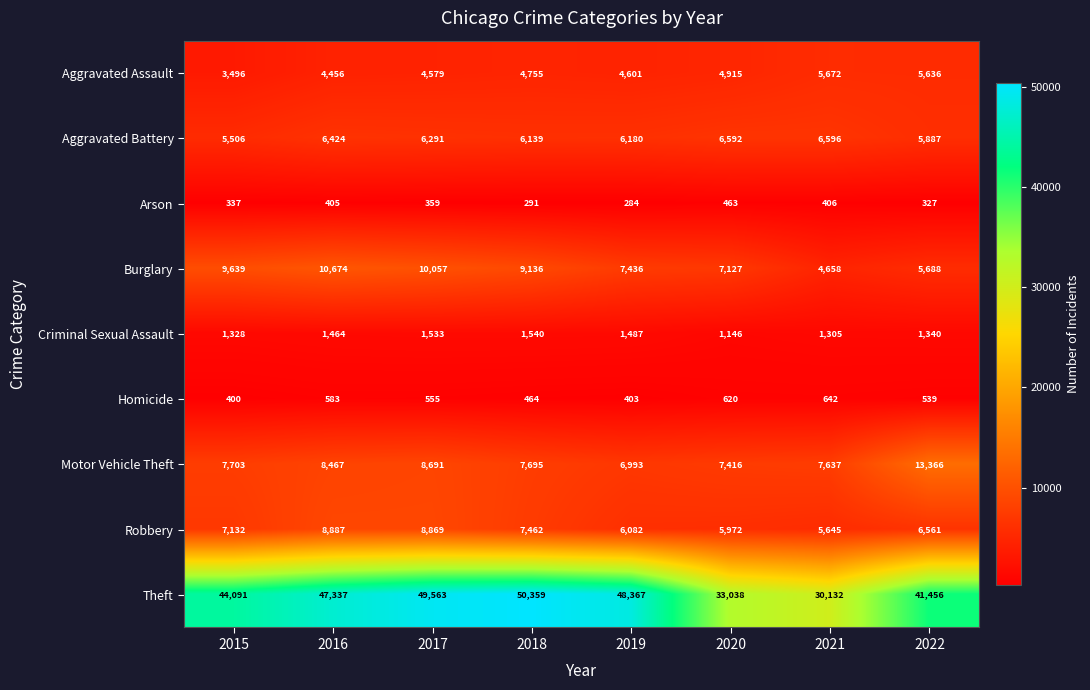

Which series has the largest range (max minus min)?

Theft